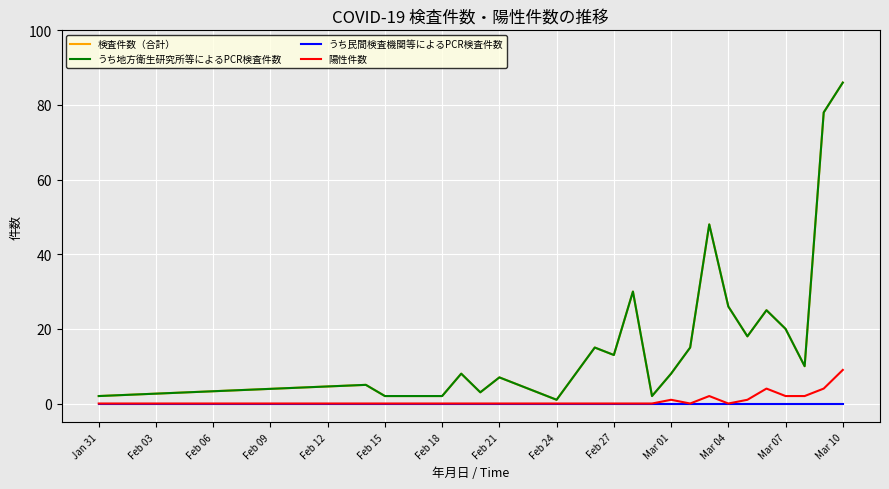

What is the difference between the maximum and minimum values in the 検査件数（合計） series?

85